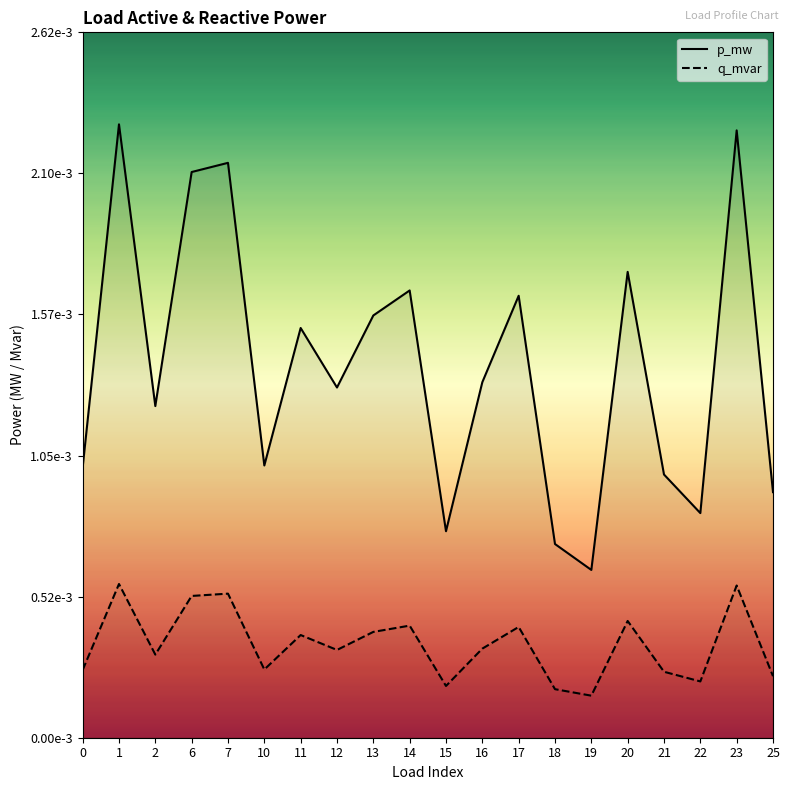

At which category does q_mvar reach its first local peak?

1